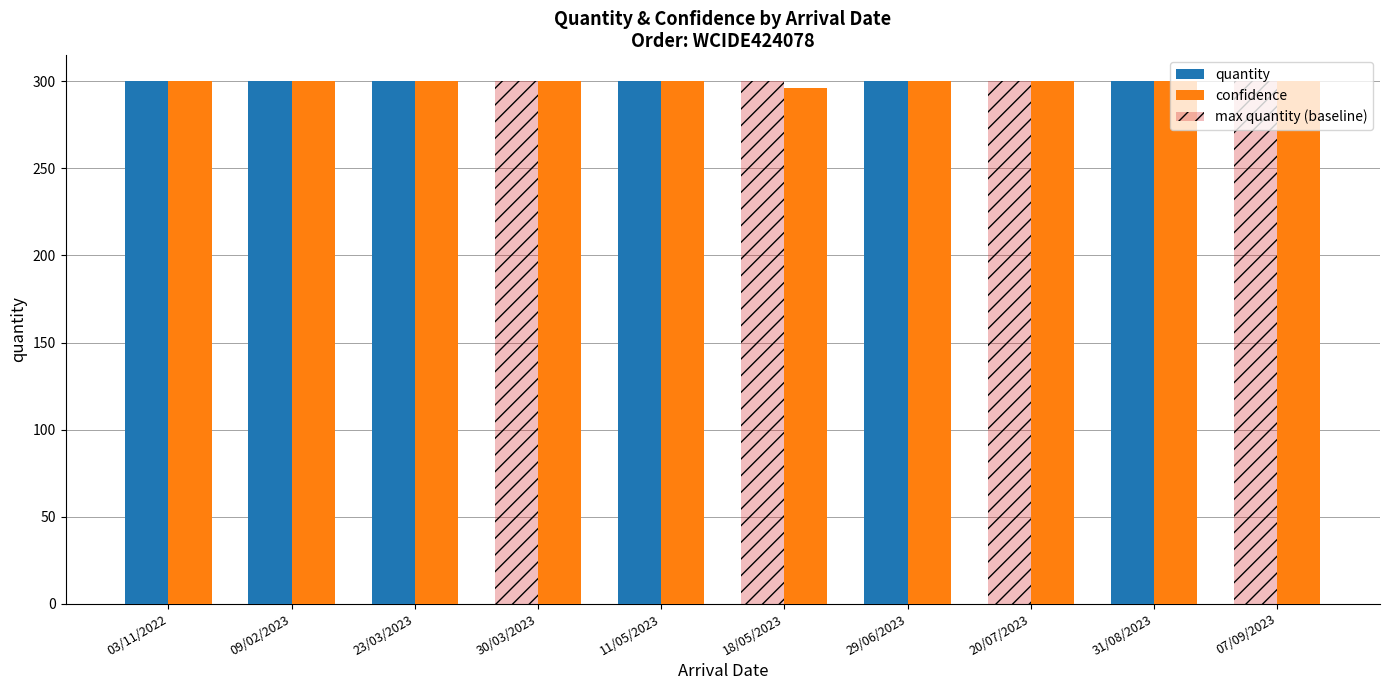

What is the total value across all series at 11/05/2023?

900.0